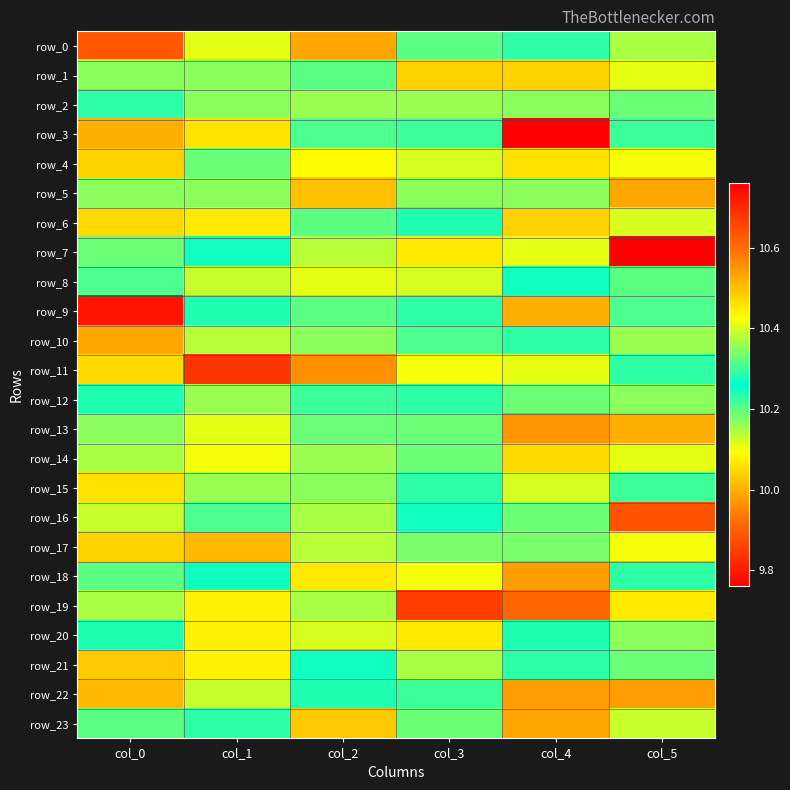

At which category does the chart reach its peak across all series?

col_5